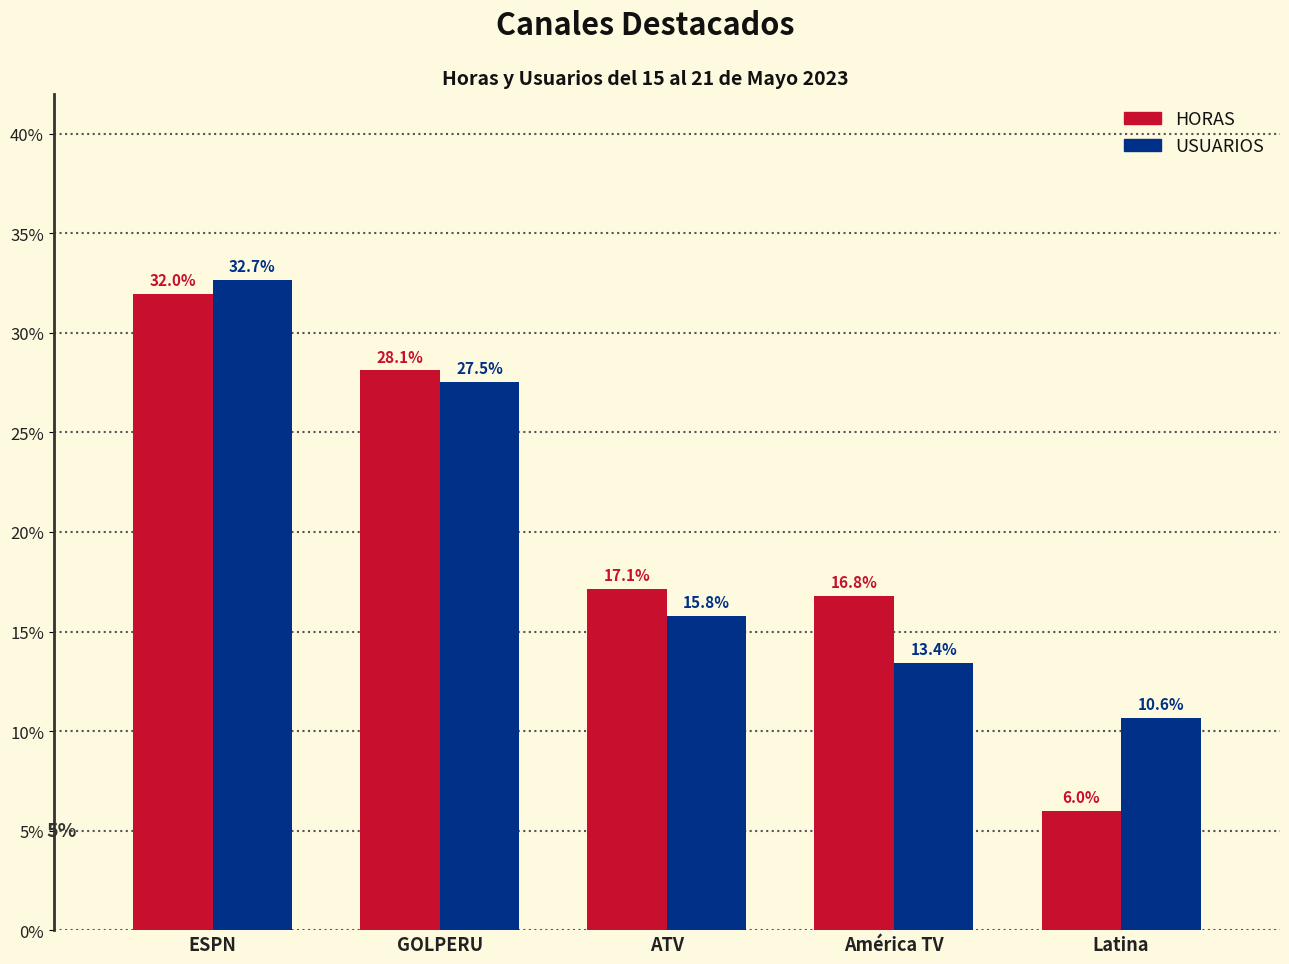

At how many categories does at least one series exceed 24?

2